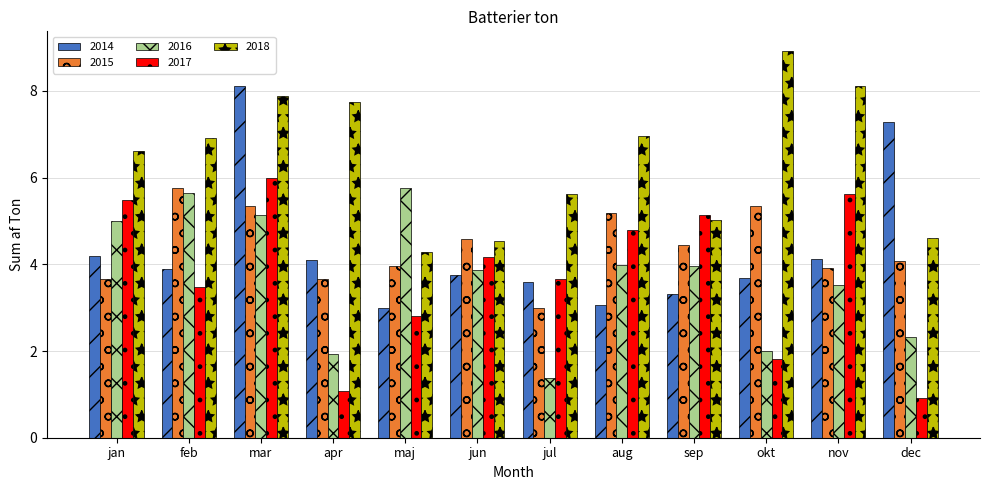

What is the value of the 2017 bar at the 5th from the left?

2.8